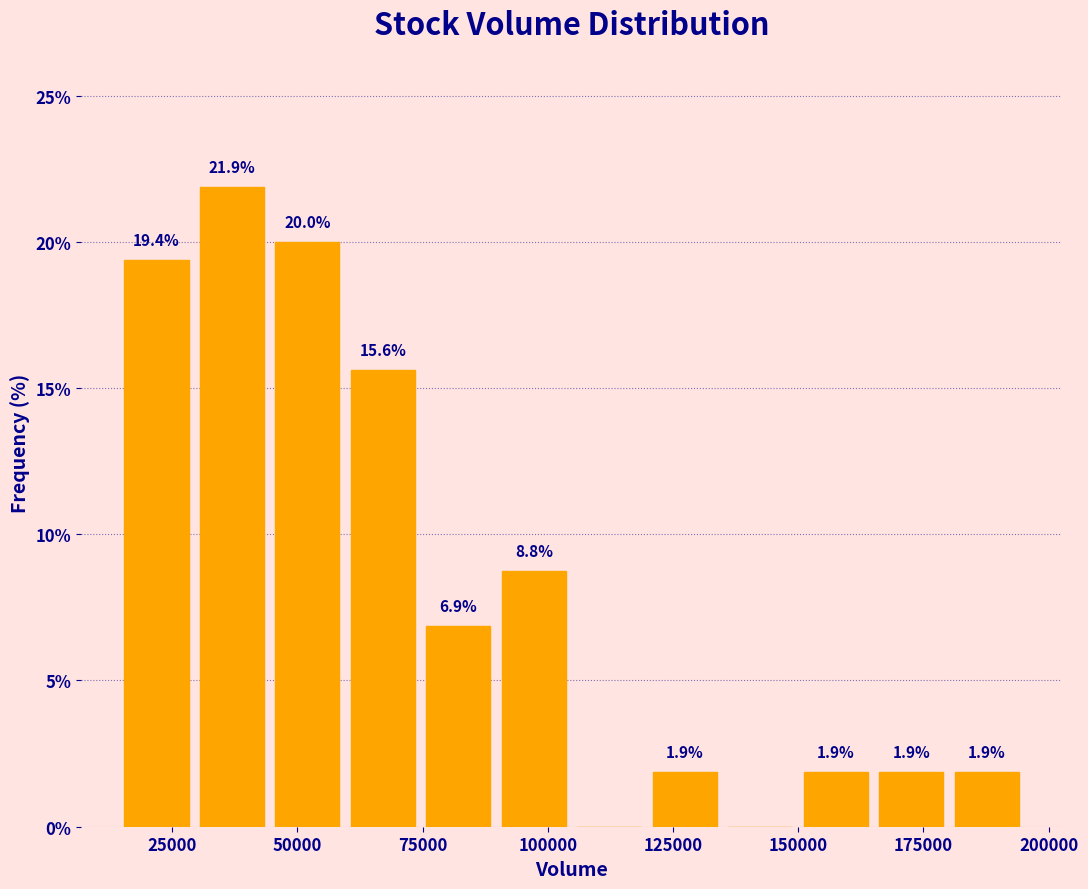

Read against the x-axis, roughly where is the centre of the tallest bar?

35000